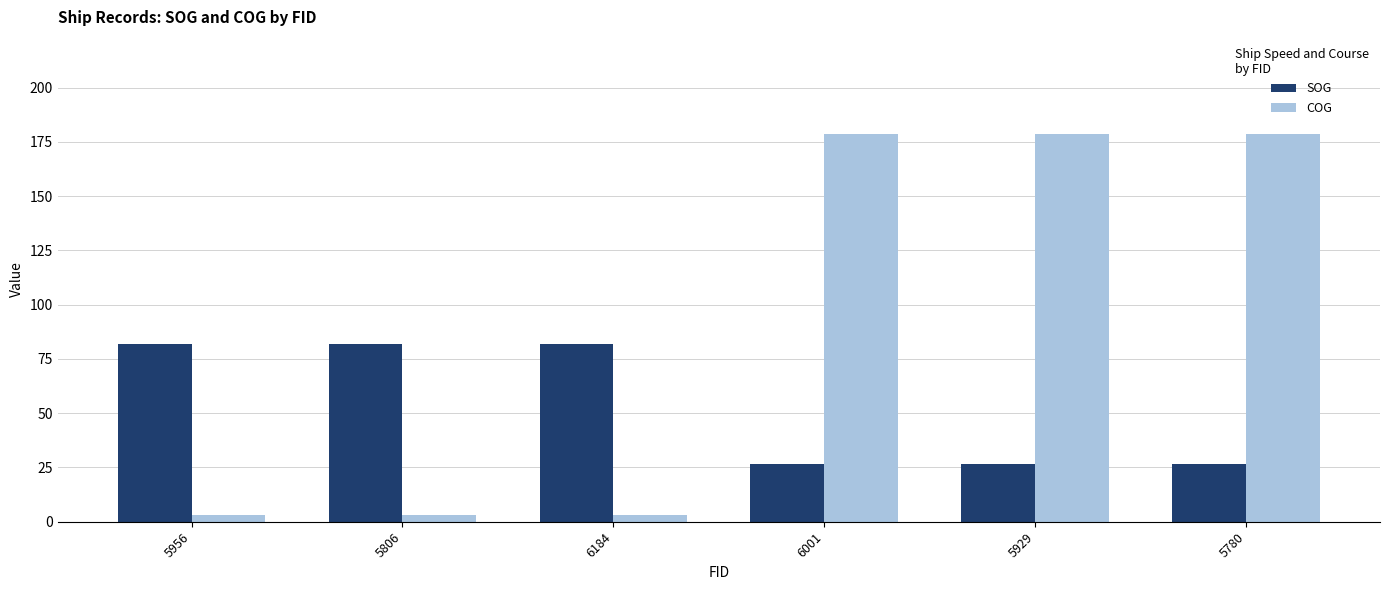

The value of COG at 5929 is 178.7. True or false?

True